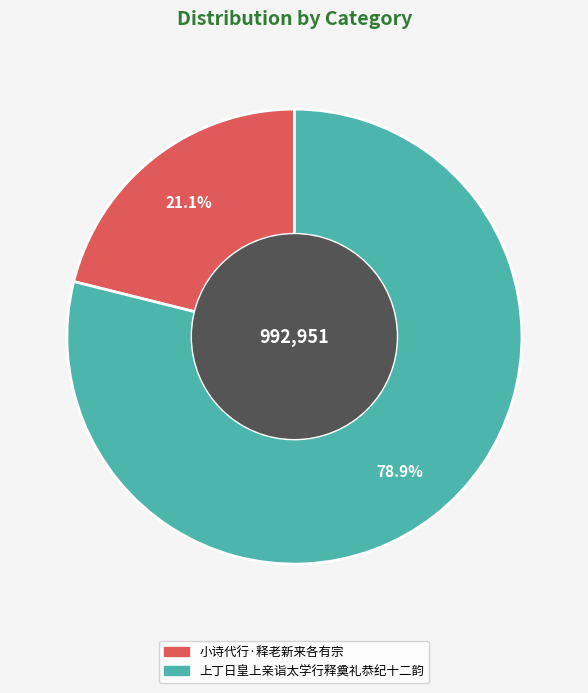

To the nearest percent, what is the combined percentage of 小诗代行·释老新来各有宗 and 上丁日皇上亲诣太学行释奠礼恭纪十二韵?

100%